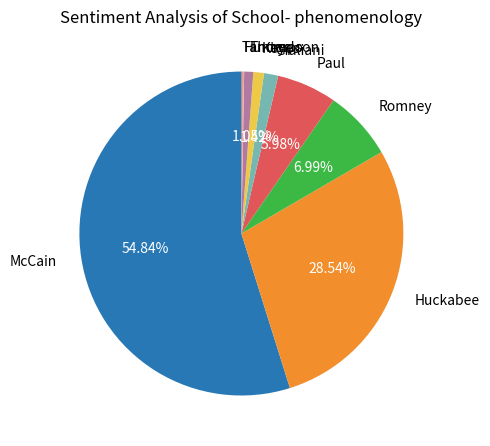

To the nearest percent, what is the combined percentage of McCain and Huckabee?

83%